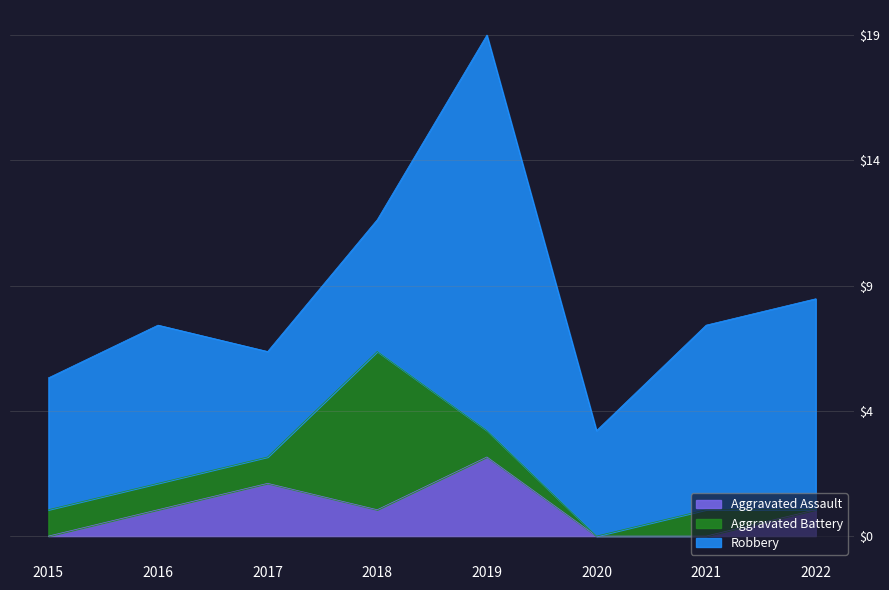

Where does the Robbery series first go above 6?

2019